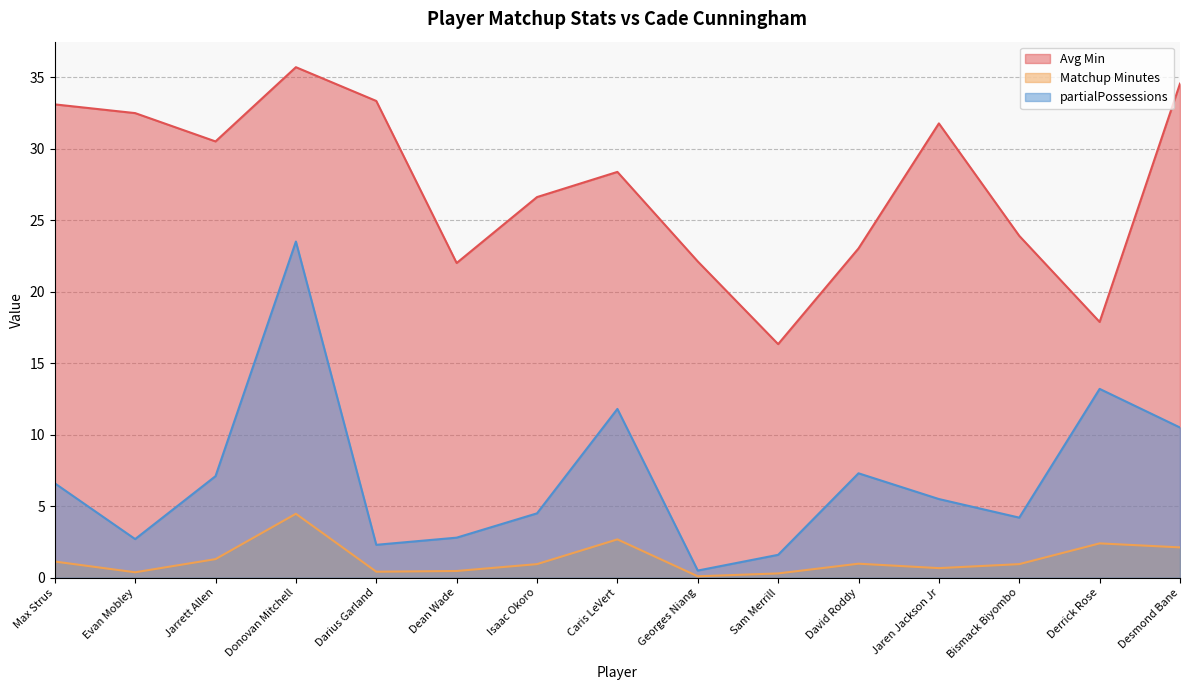

The value of Avg Min at Derrick Rose is 17.9. True or false?

True